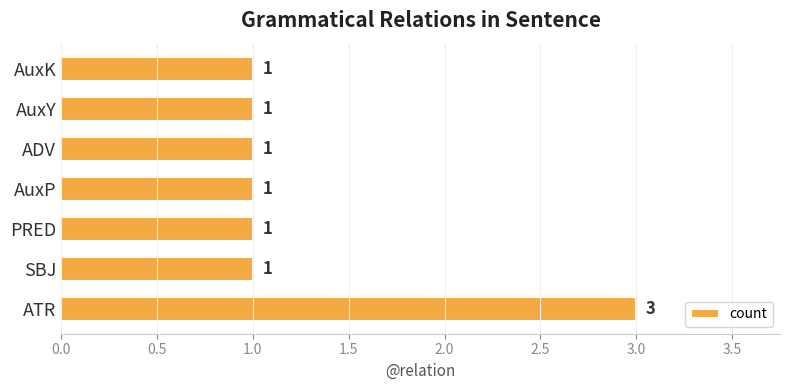

What is the ratio of the value at AuxK to the value at ADV?

1.0